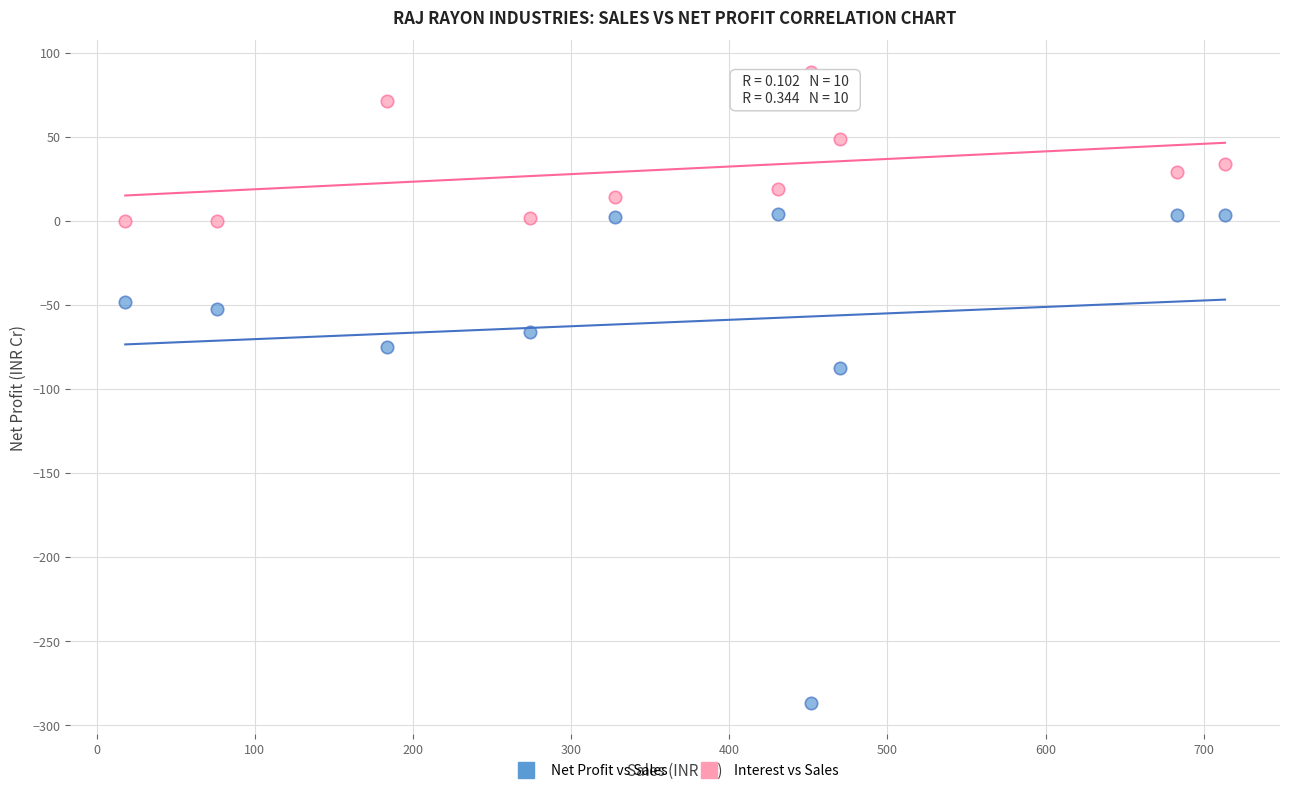

What are all the series names shown in the legend?

Net Profit vs Sales, Interest vs Sales